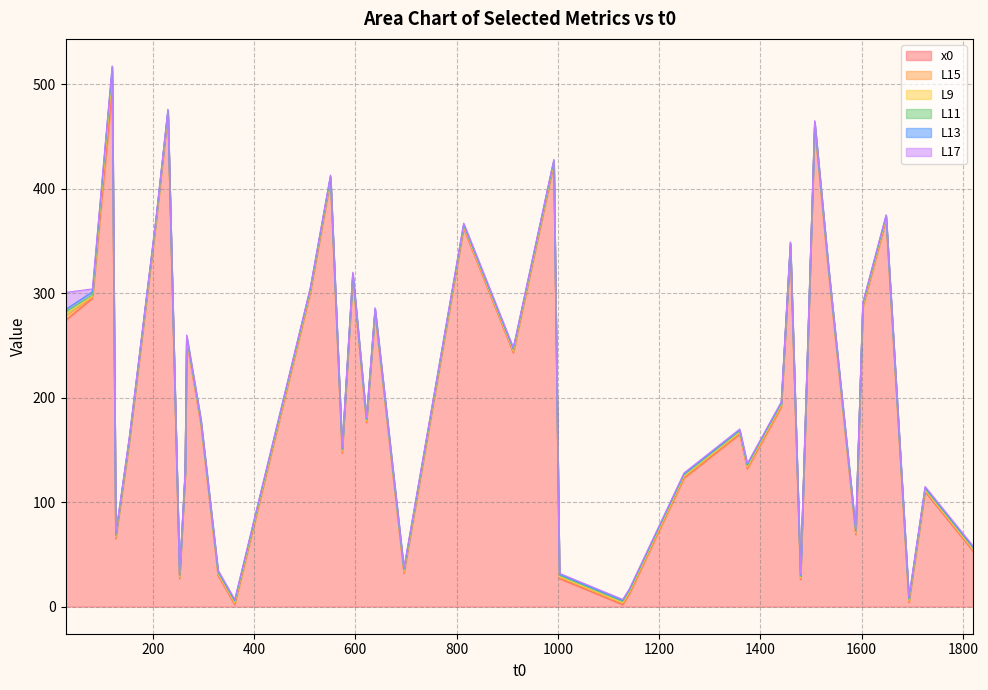

Which category has the highest value across all series?

120